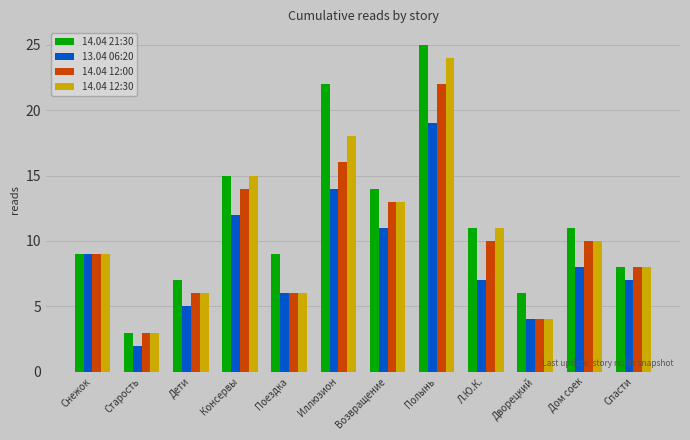

Rank the series by their average value, from highest to lowest.

14.04 21:30, 14.04 12:30, 14.04 12:00, 13.04 06:20